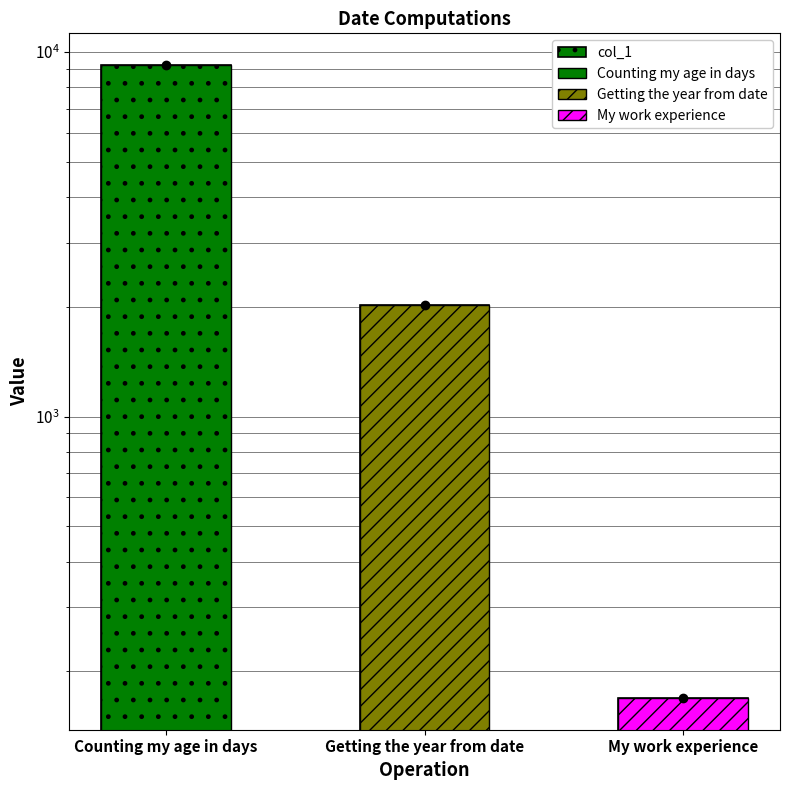

How many values are between 169 and 9220?

3